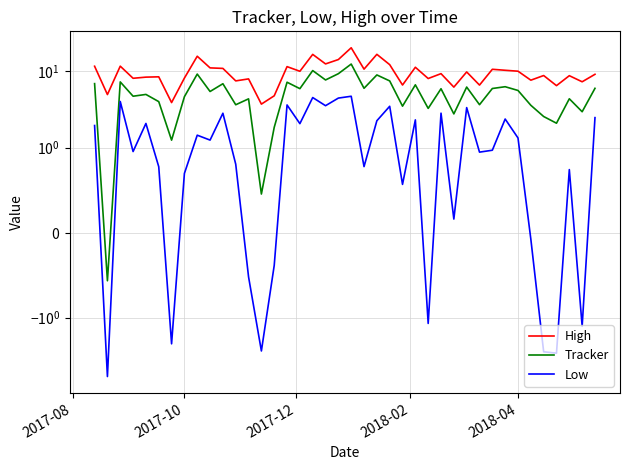

How many categories are shown in the chart?

40